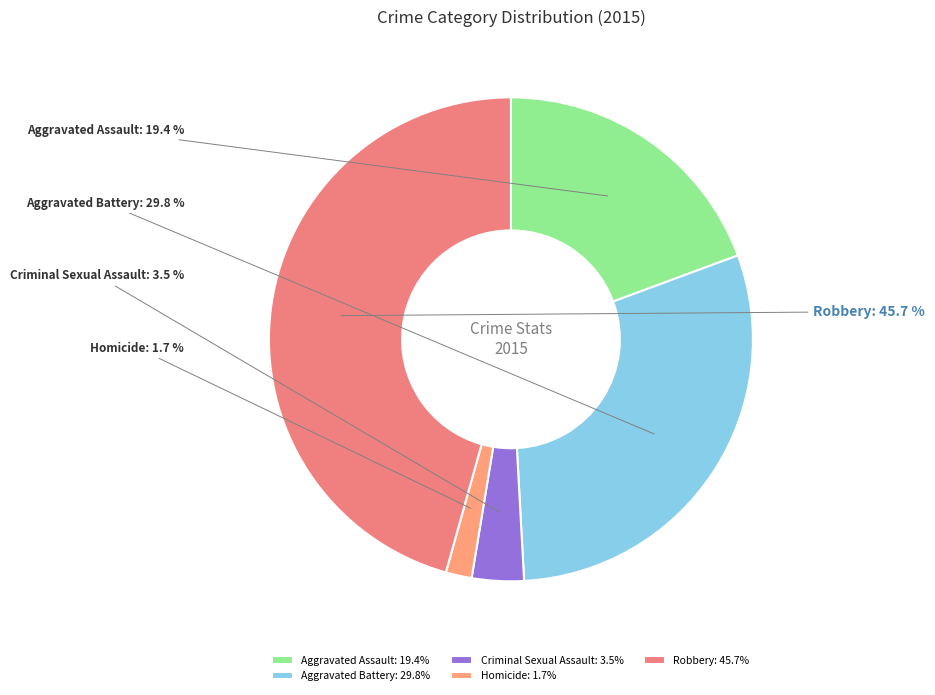

What percentage is NOT represented by Criminal Sexual Assault?

96.5%